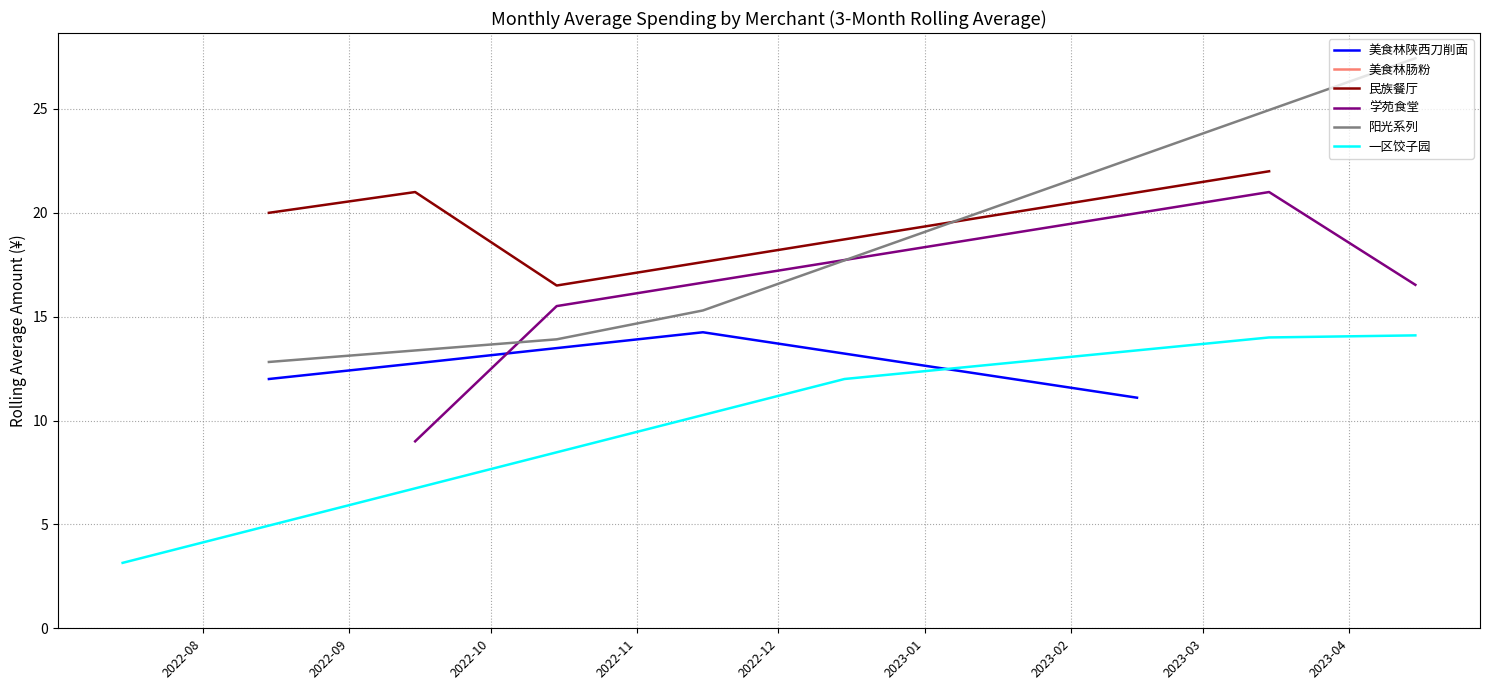

What is the lowest value of the 美食林陕西刀削面 series?

11.1